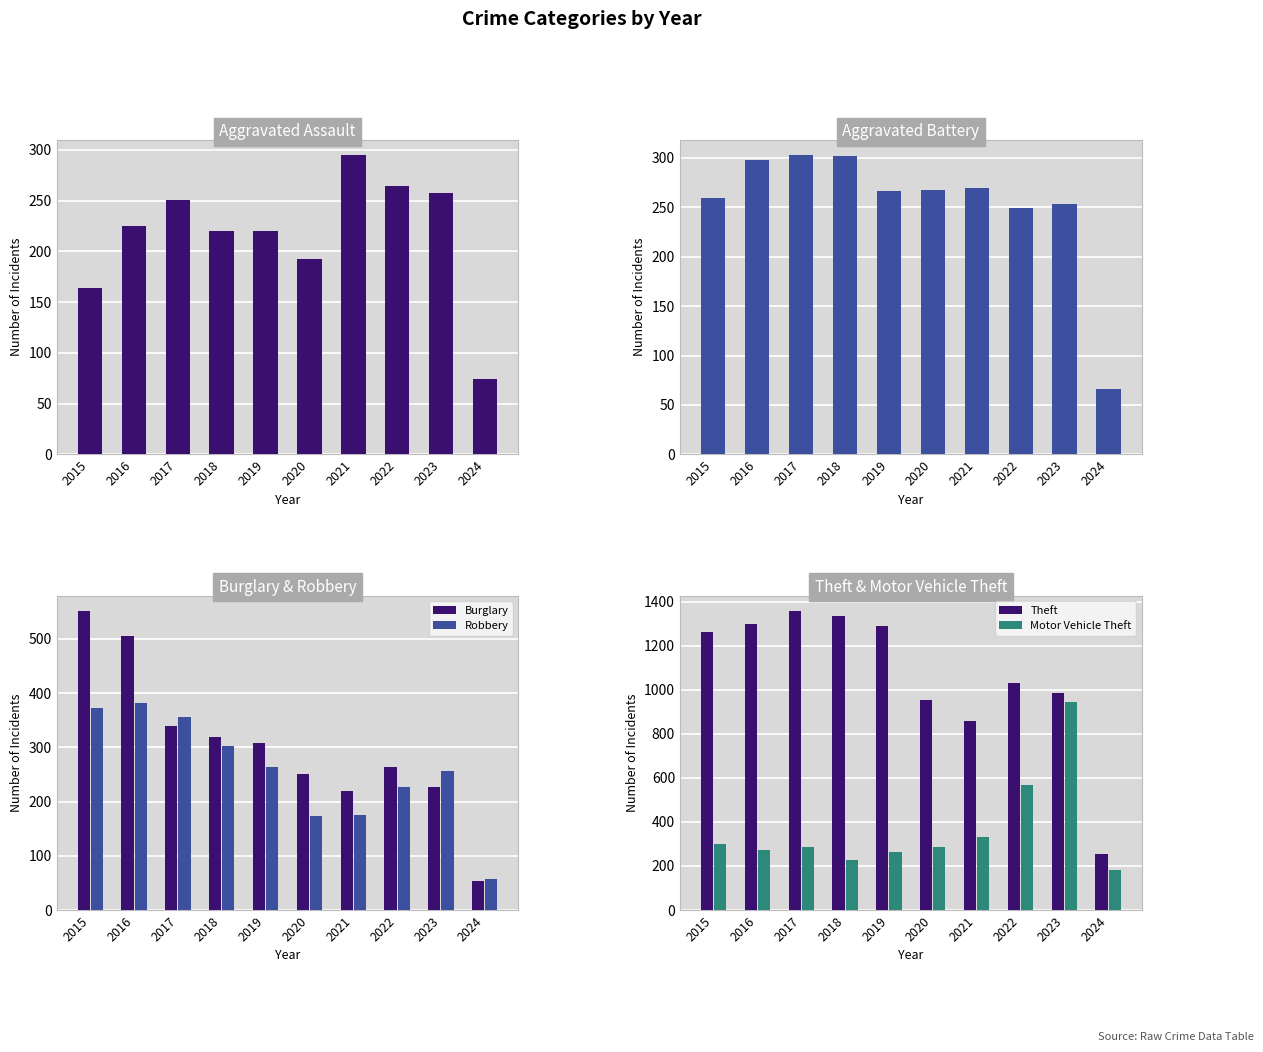

Which category has the highest value in the Burglary series?

2015